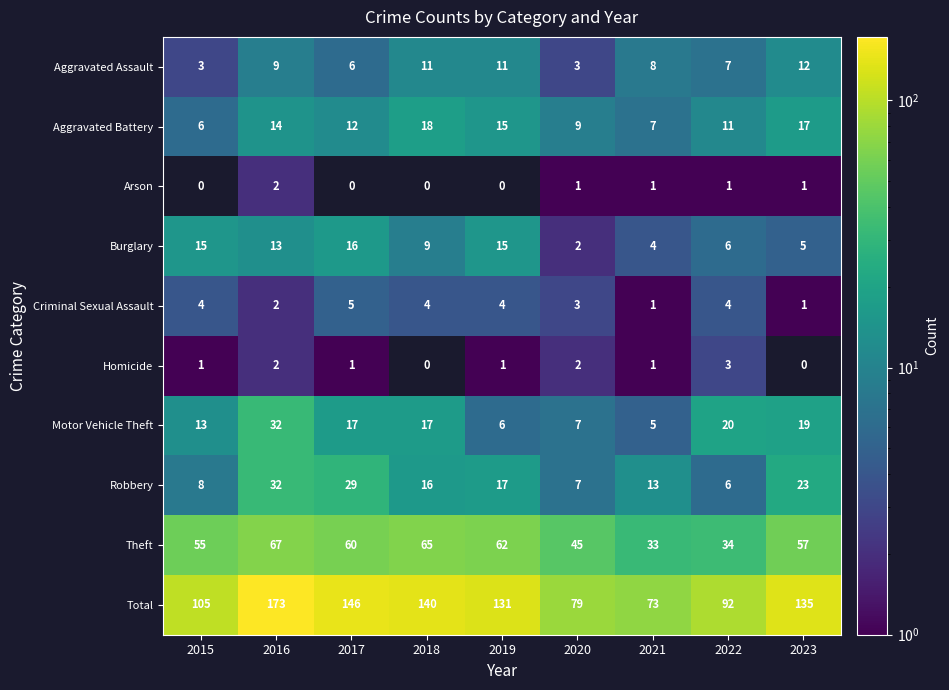

What is the average value of the Aggravated Assault series?

7.8